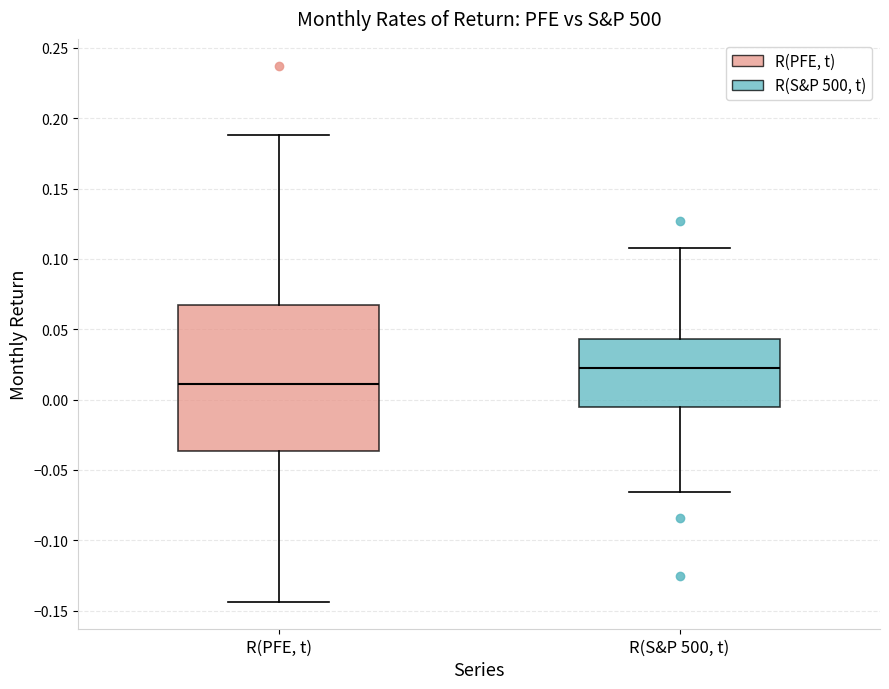

Comparing the boxes themselves (not the whiskers), which one is the tallest?

R(PFE, t)